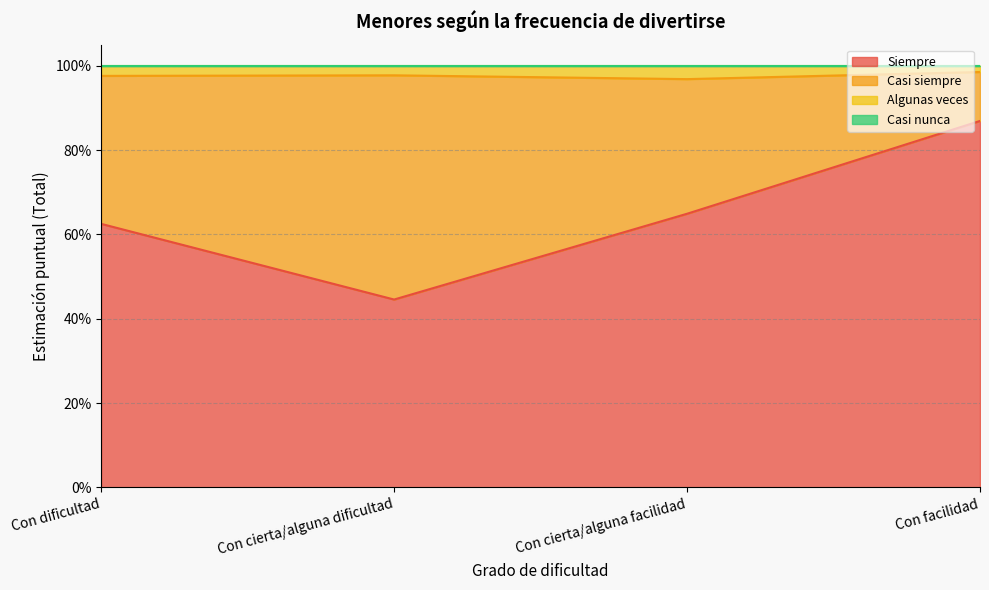

Does the chart have visible grid lines?

Yes